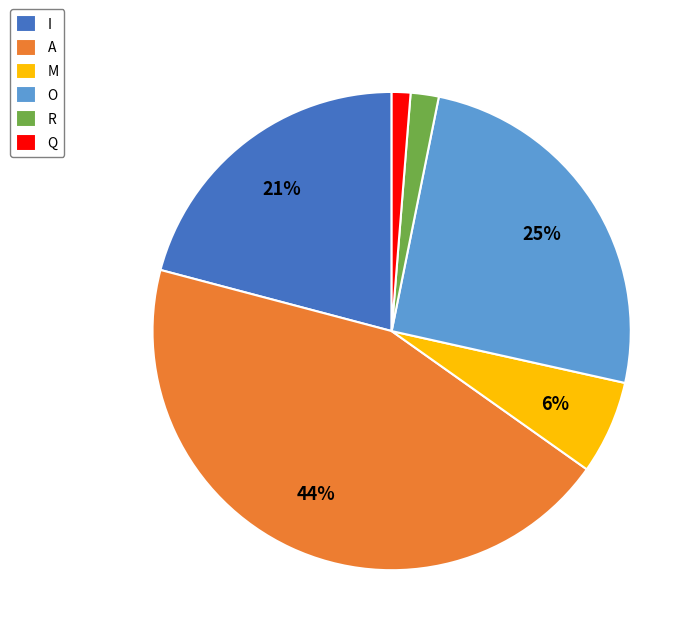

Combined, do O and Q account for over 50%?

No